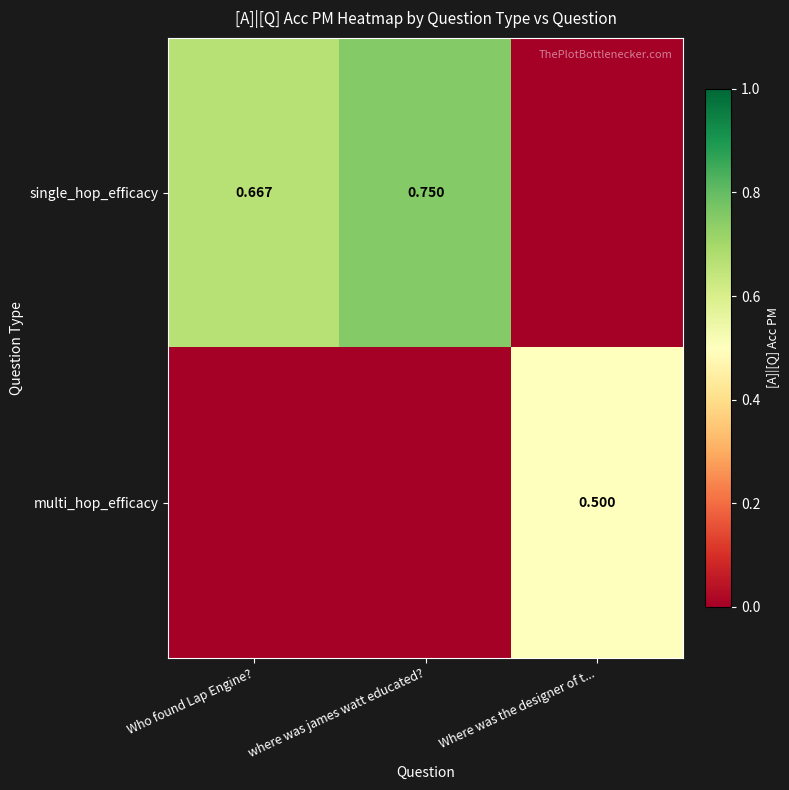

How many data points in multi_hop_efficacy are above 0?

1